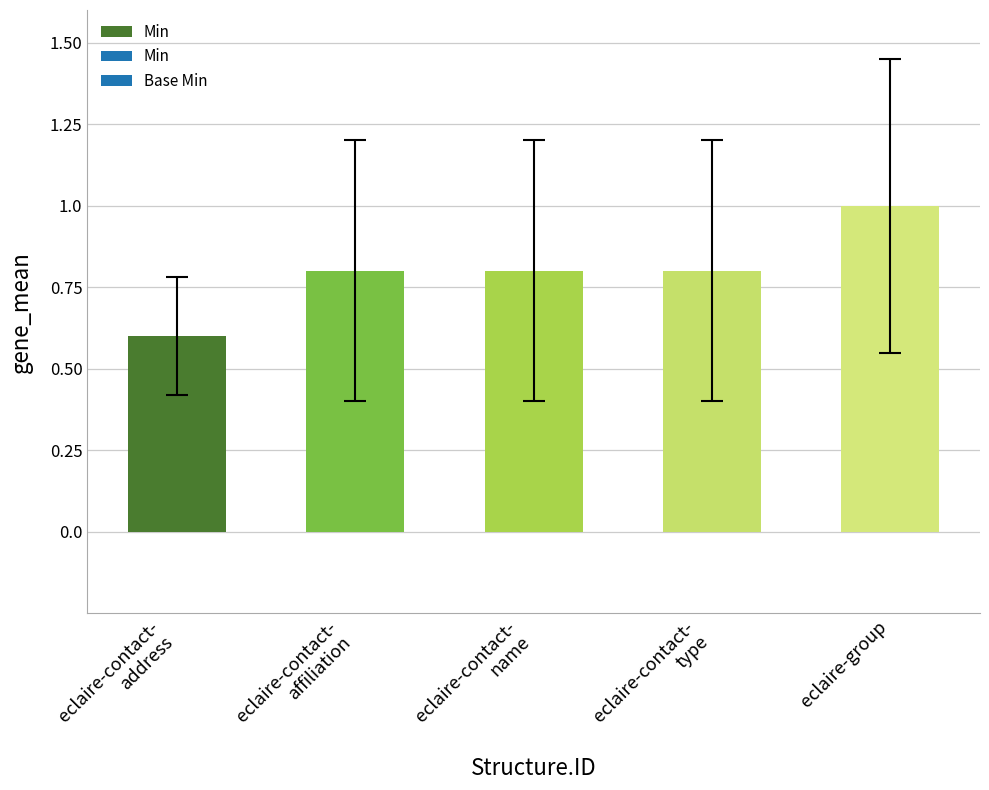

What is the minimum value shown in the chart?

0.6